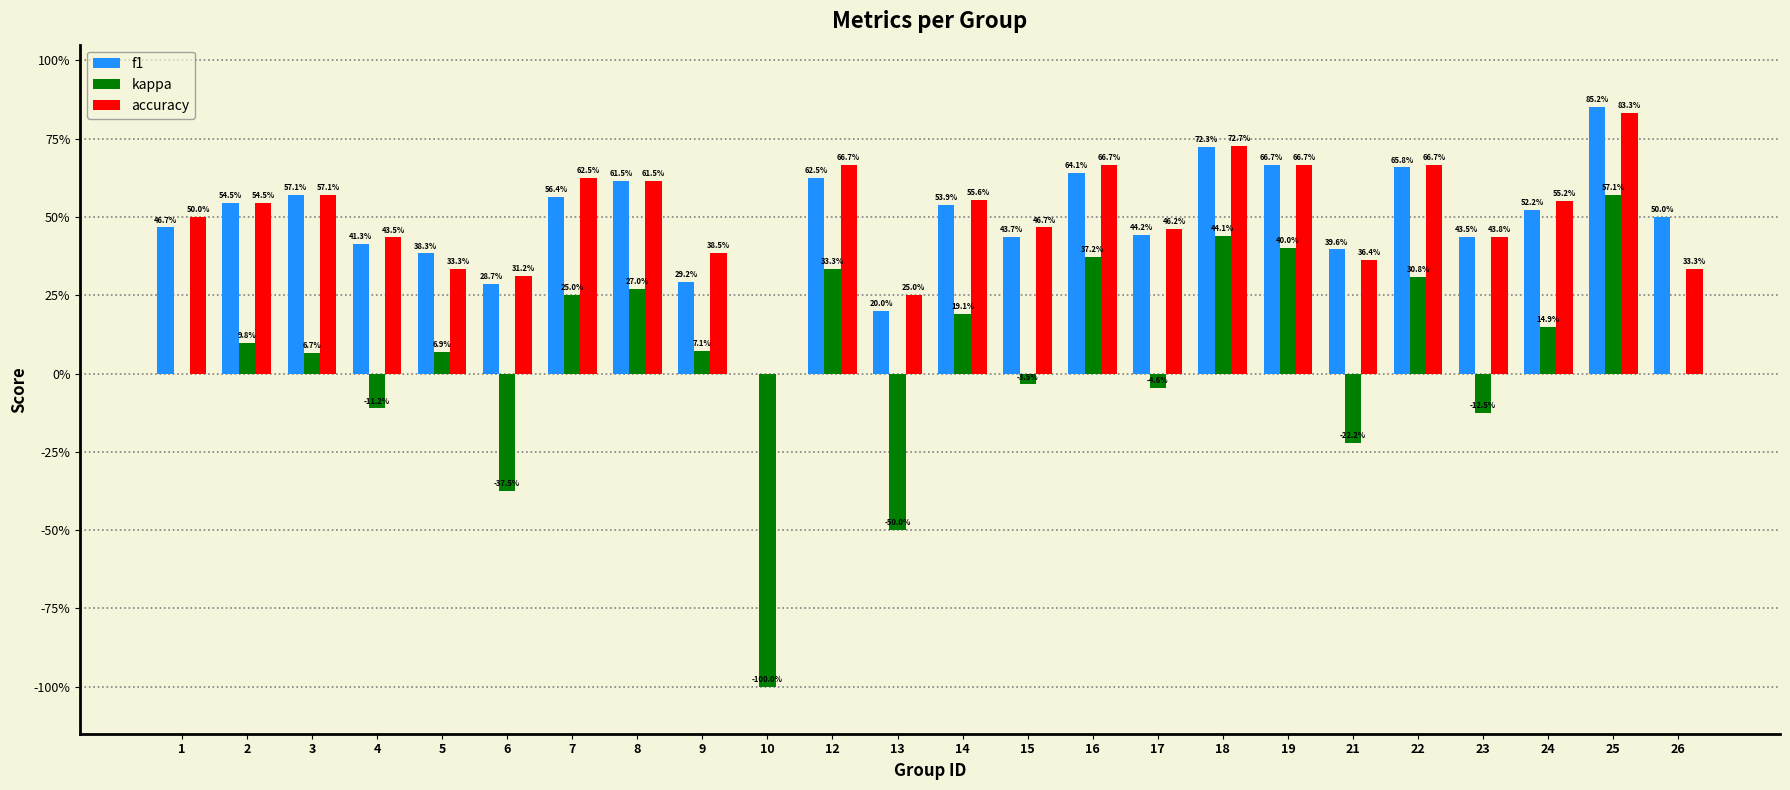

Which series has the largest total across all categories?

accuracy